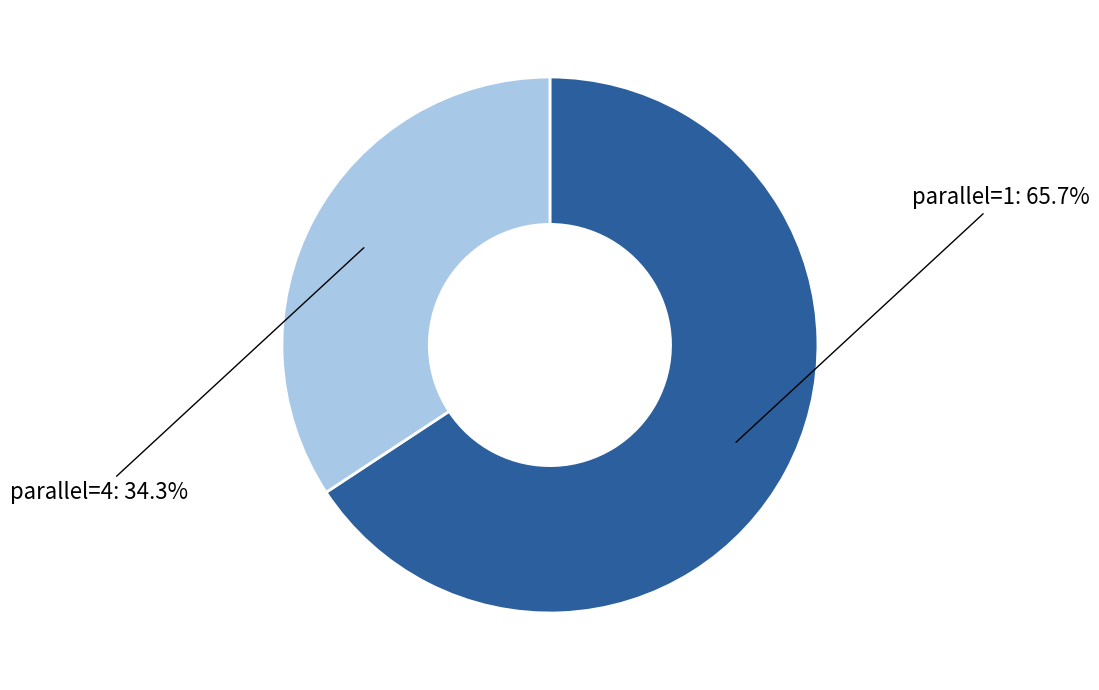

Does any single category account for the majority?

Yes